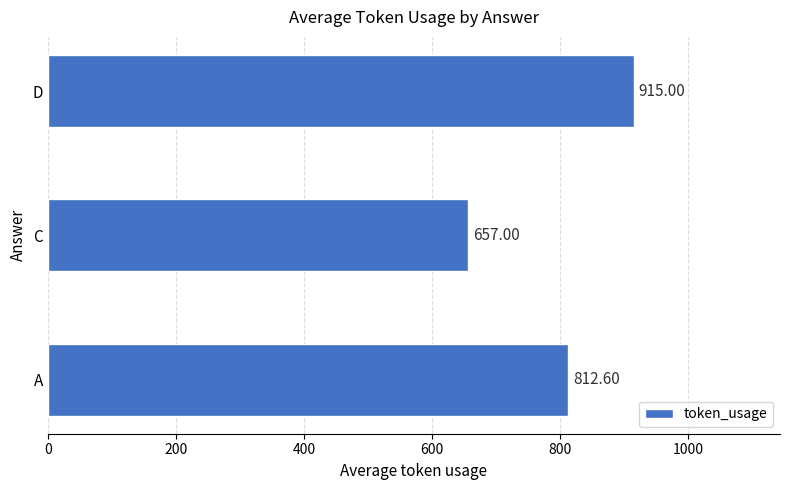

Which category has the lowest value across all series?

C